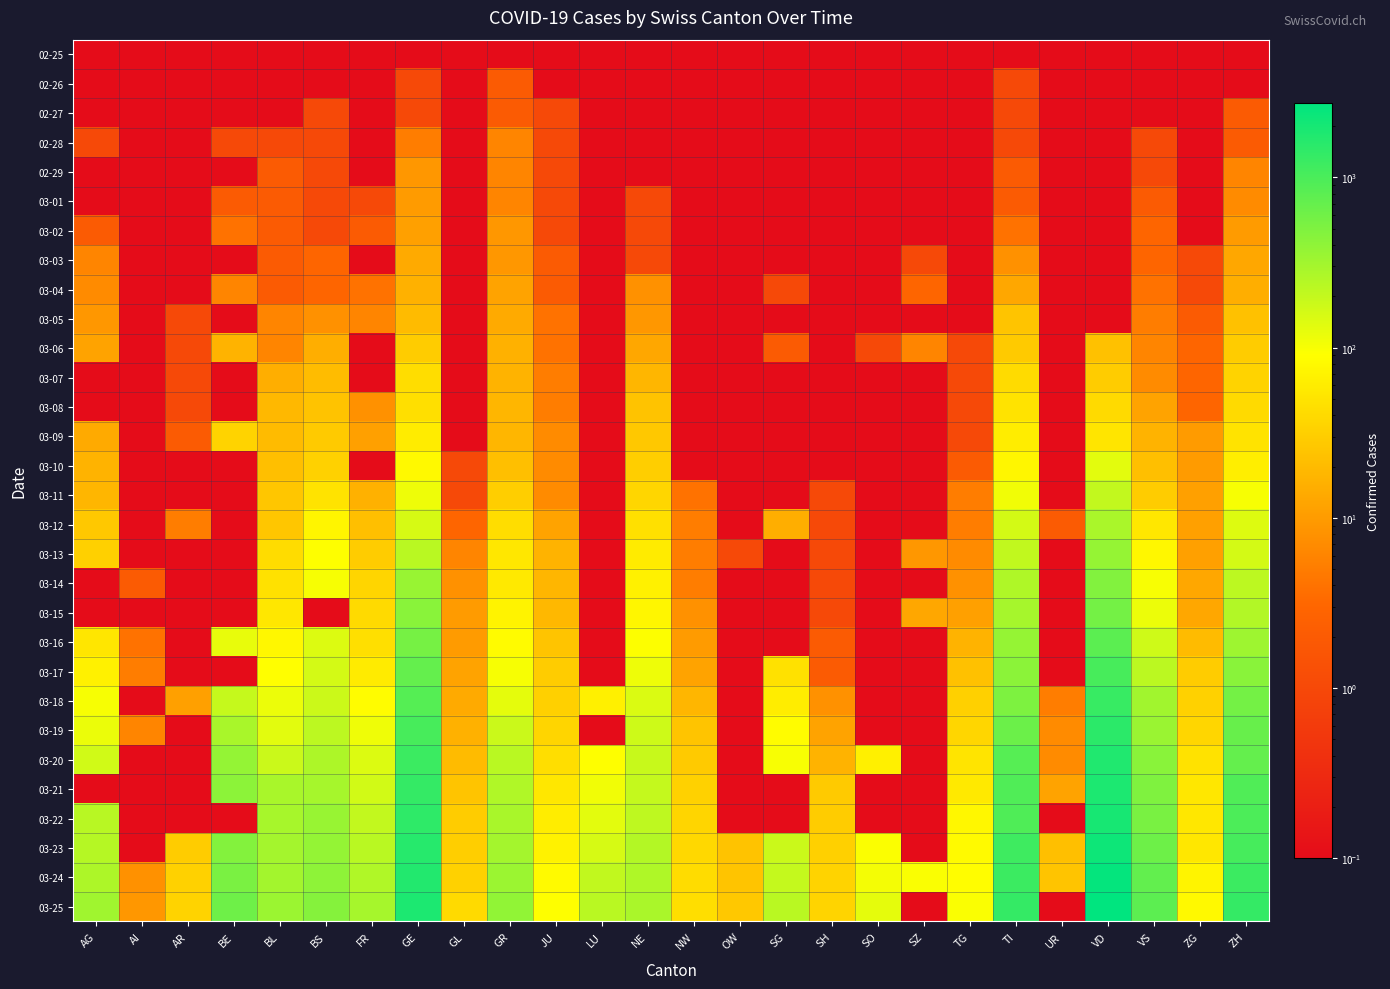

How many data points does each series have?

26